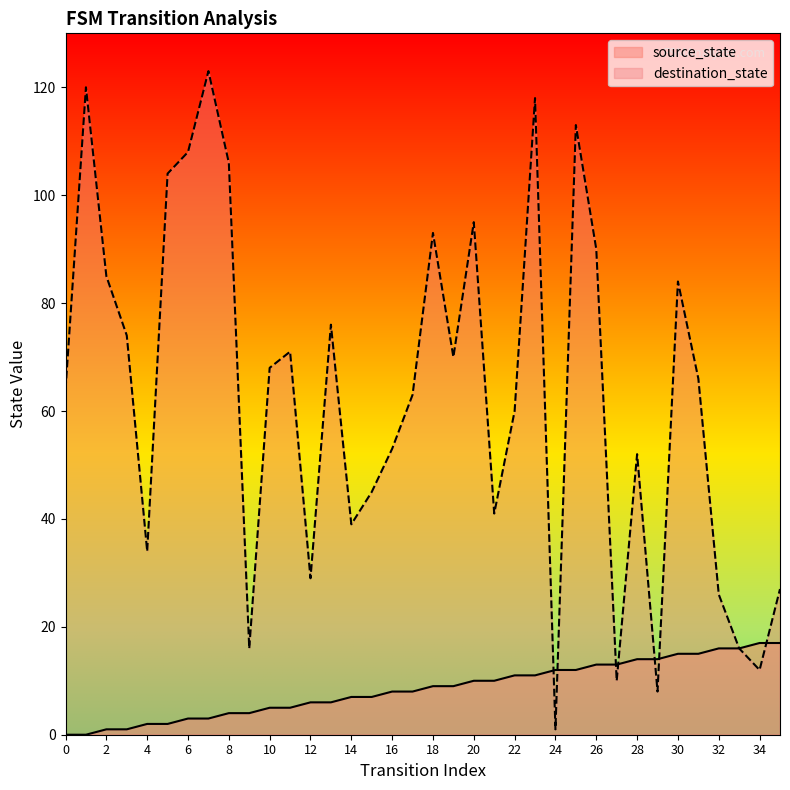

What is the total value across all series at 2?

86